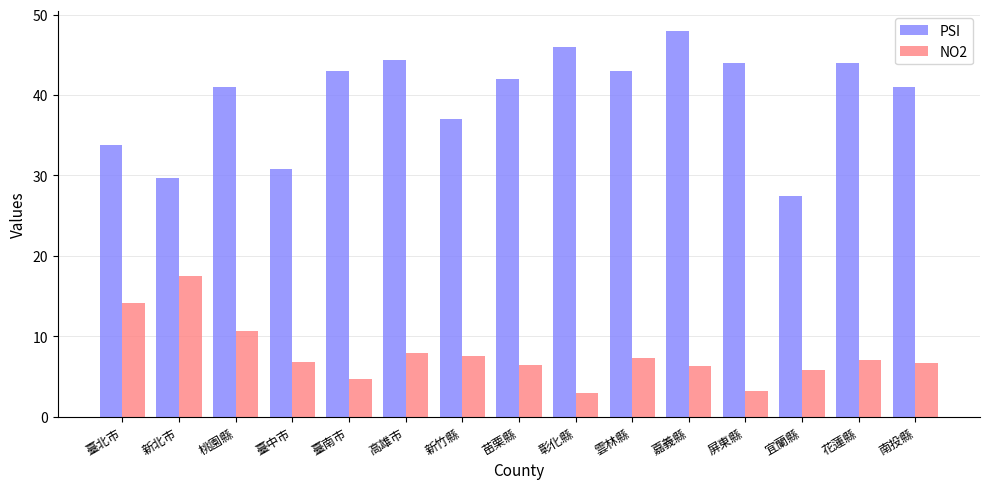

What is the difference between the maximum and minimum values in the PSI series?

20.5